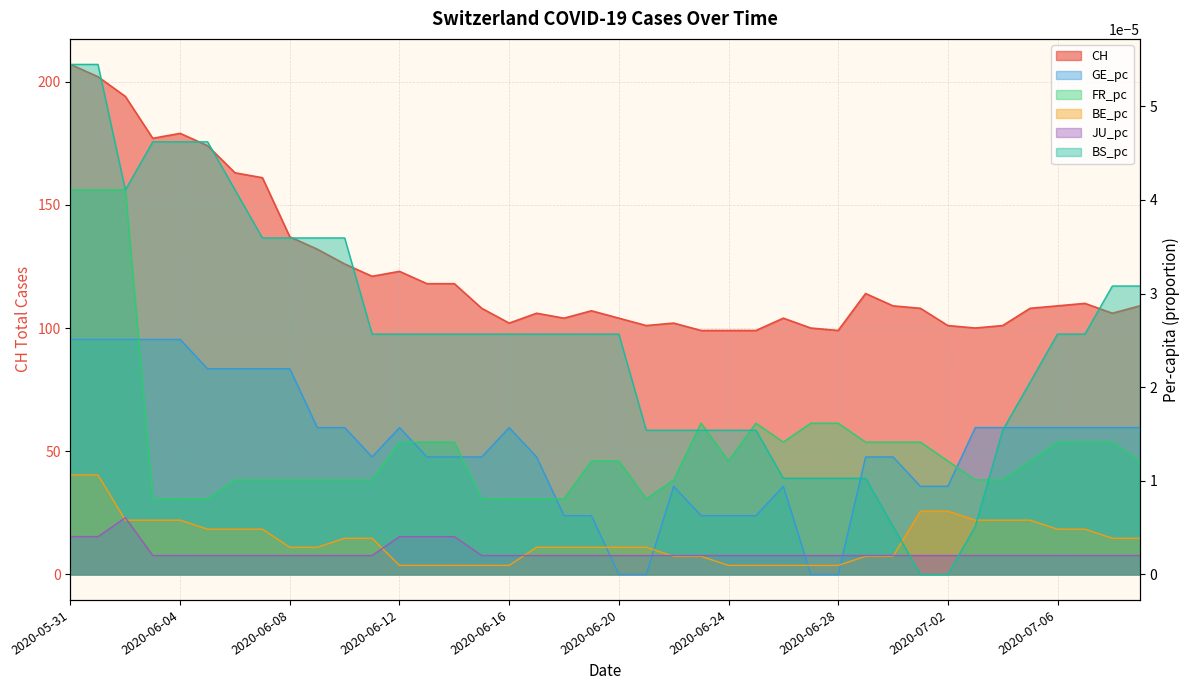

What position from the left is 2020-06-23?

24